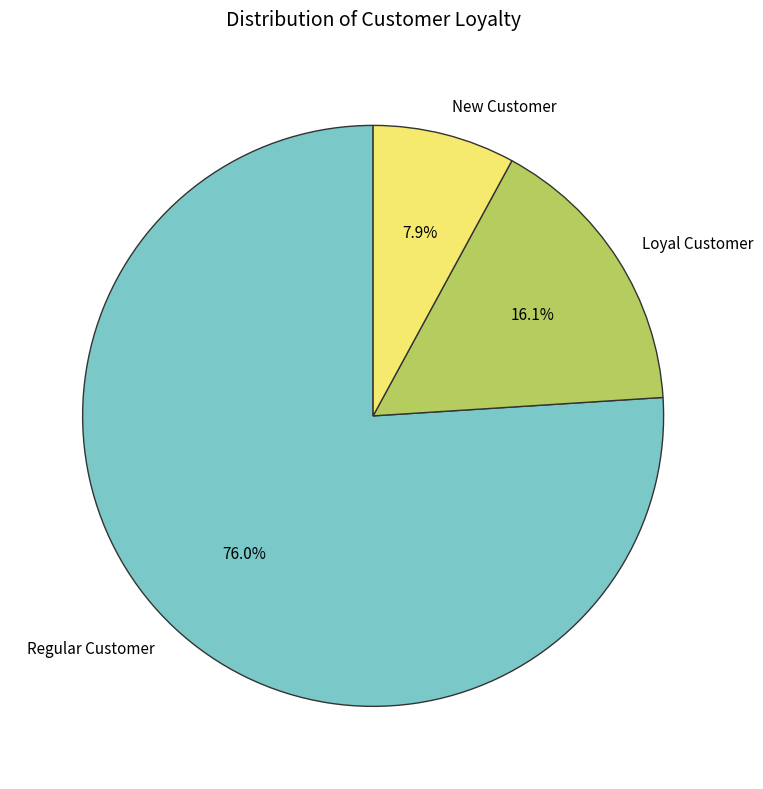

Count the number of slices in the pie.

3